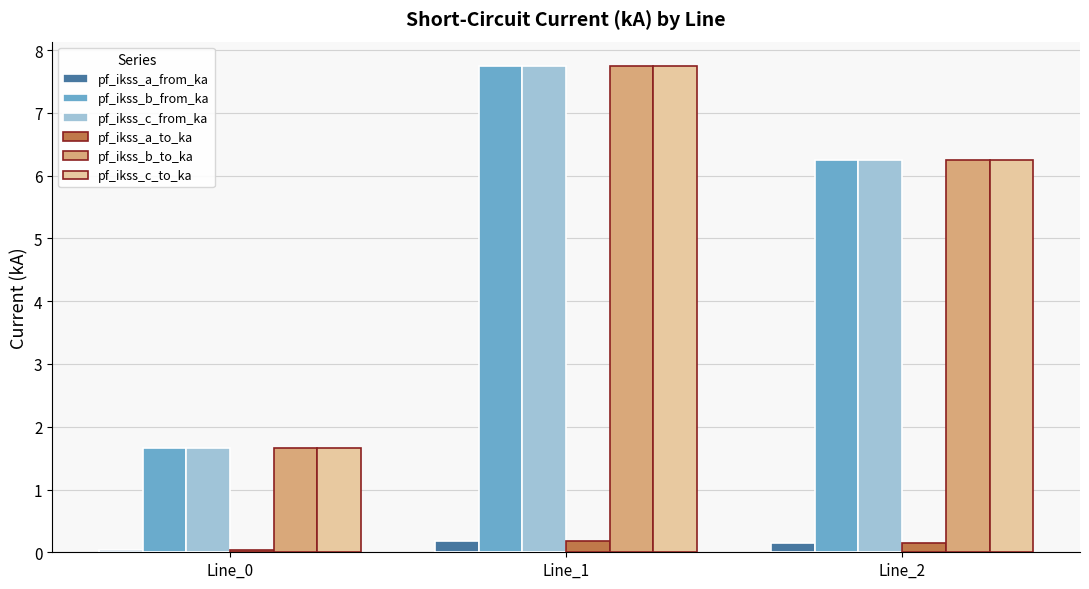

How many series are shown in this chart?

6